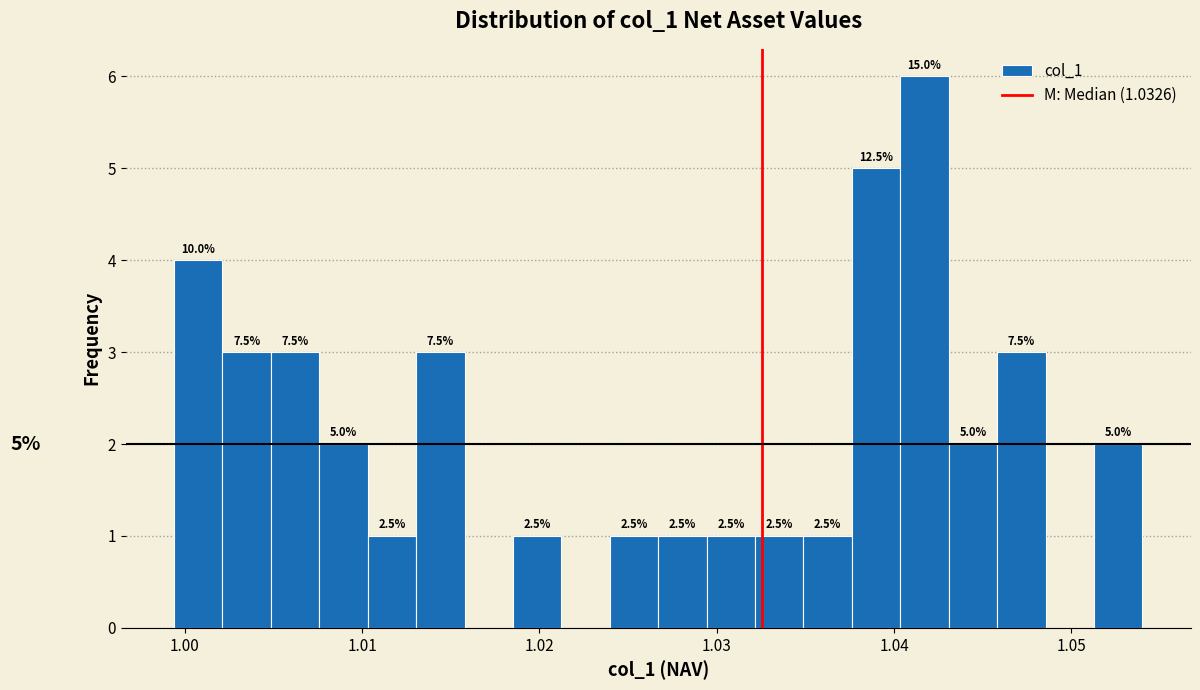

Read against the x-axis, roughly where is the centre of the tallest bar?

1.042